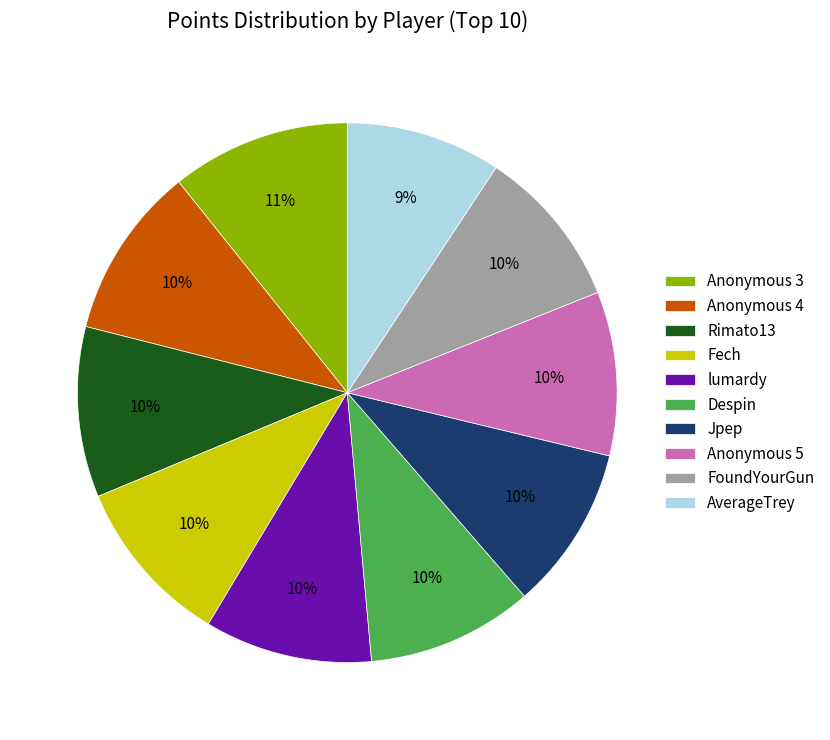

Do Jpep and lumardy together represent more than half of the pie?

No